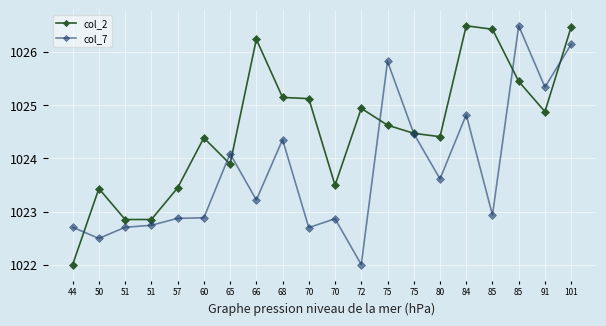

The col_2 series shows 1478.3 at 65. True or false?

False